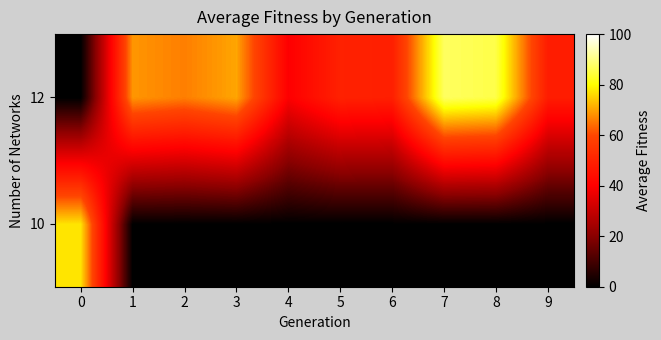

Rank the series by their average value, from lowest to highest.

10, 12